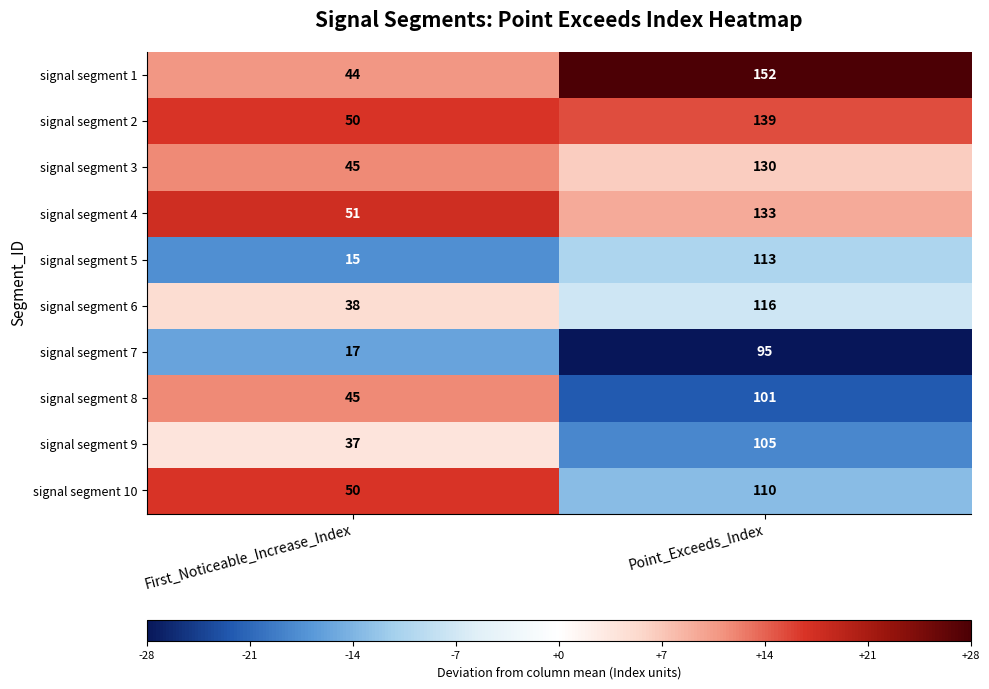

Count the number of data series in this chart.

10